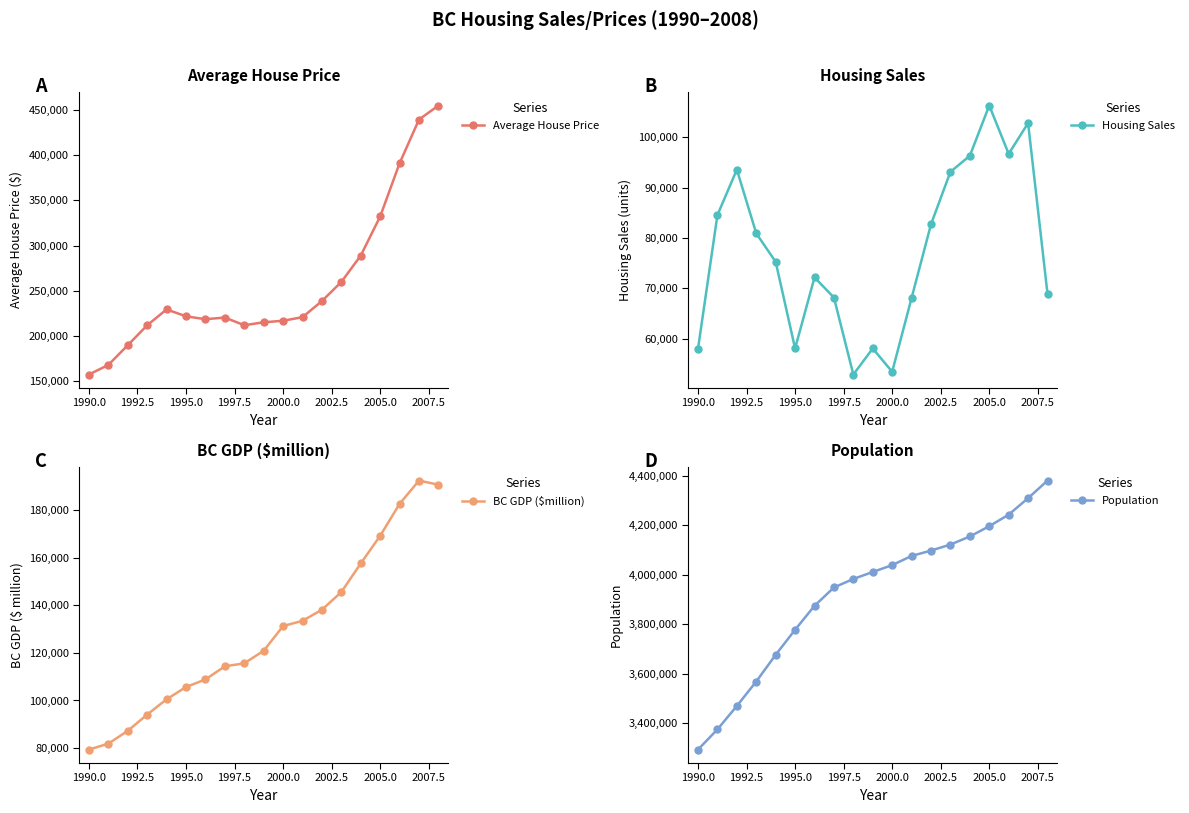

How many distinct data groups are displayed?

4